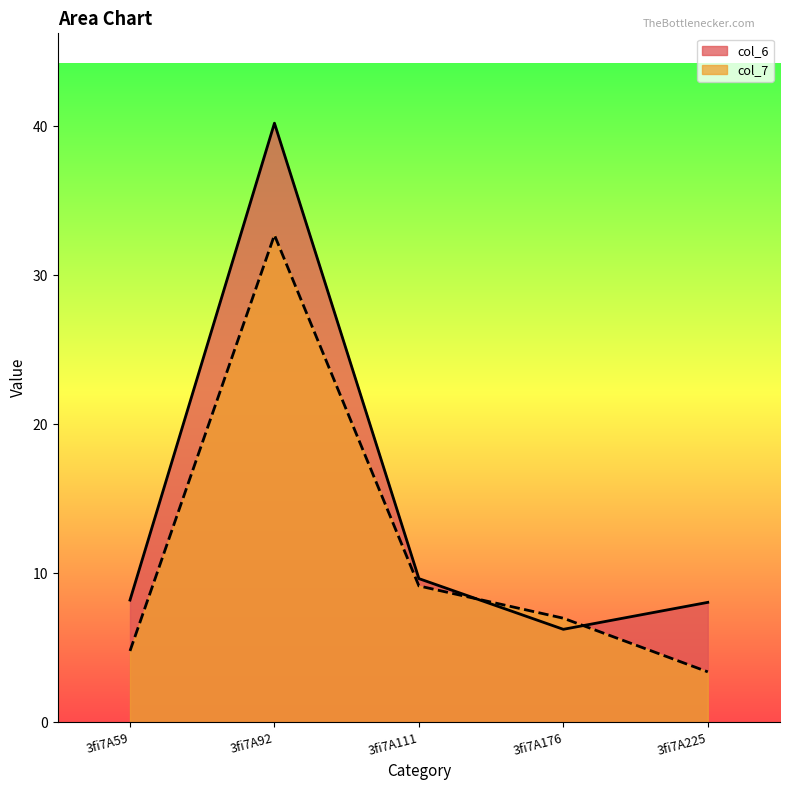

What is the sum of all col_7 values?

57.0